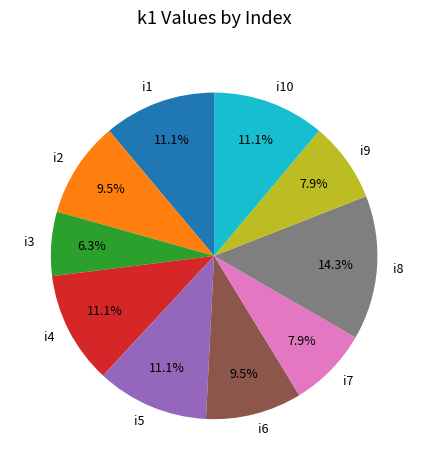

Which category has the smallest portion of the pie?

i3